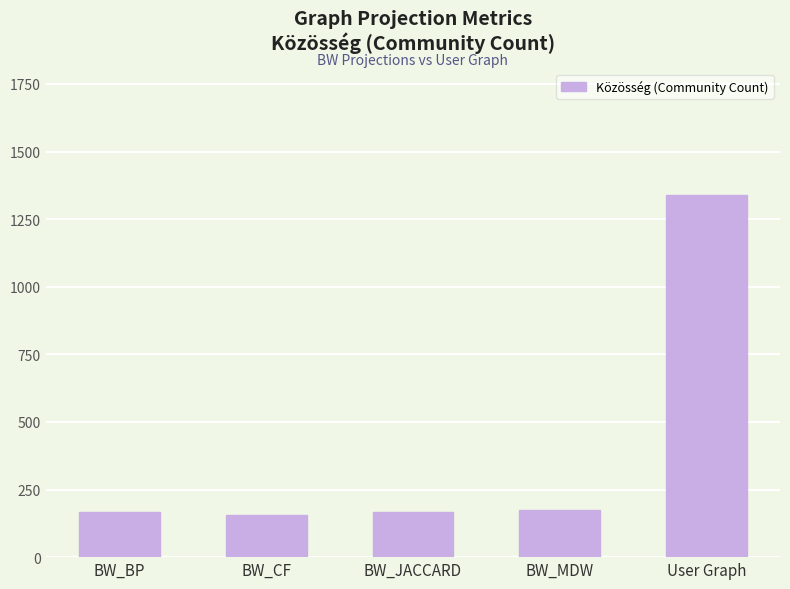

The value at User Graph is 1338. True or false?

True